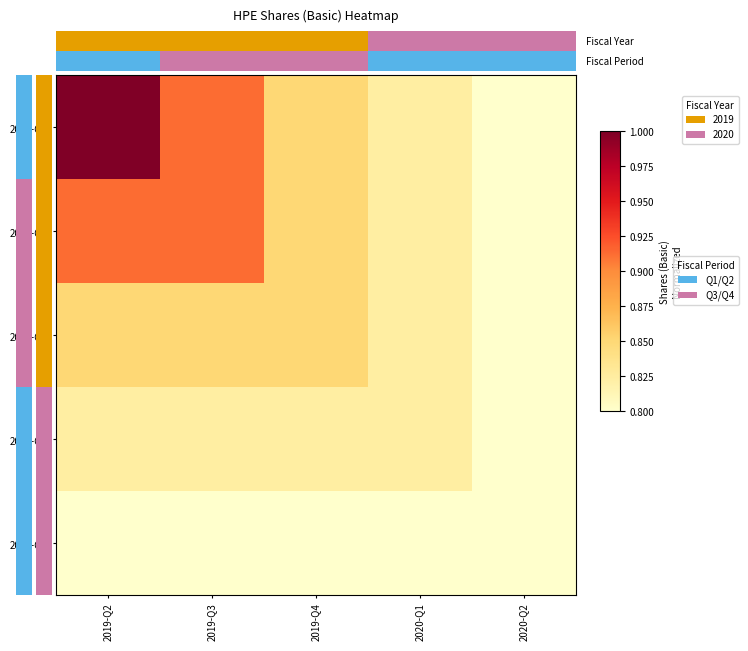

What is the sum of all 2019-Q3 values?

4.3